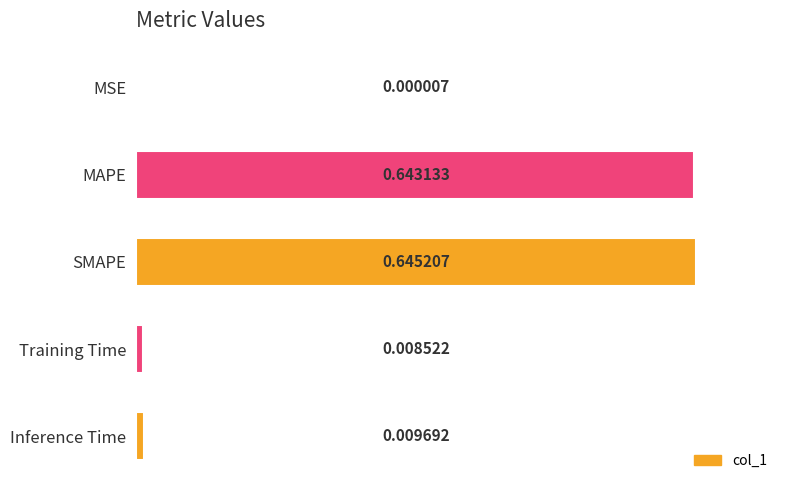

Does the chart contain stacked bars?

No